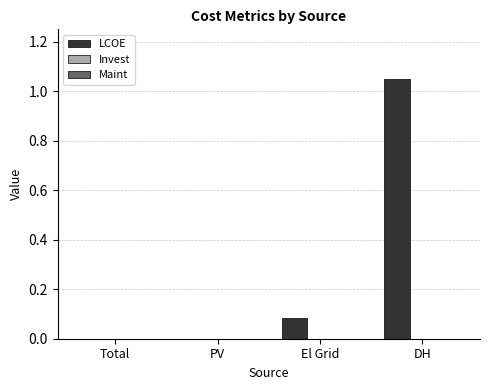

Which category has the highest value across all series?

DH